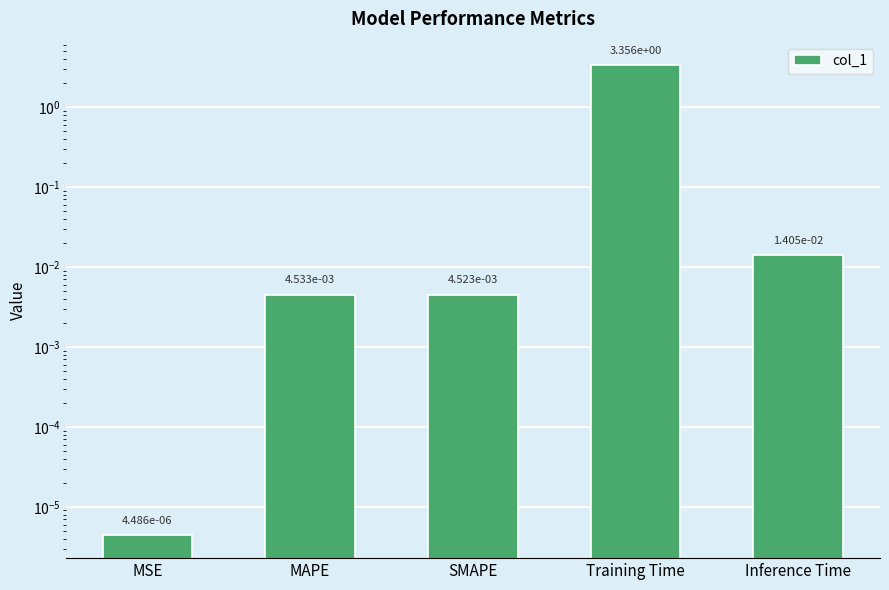

What is the label of the 1st bar from the right?

Inference Time